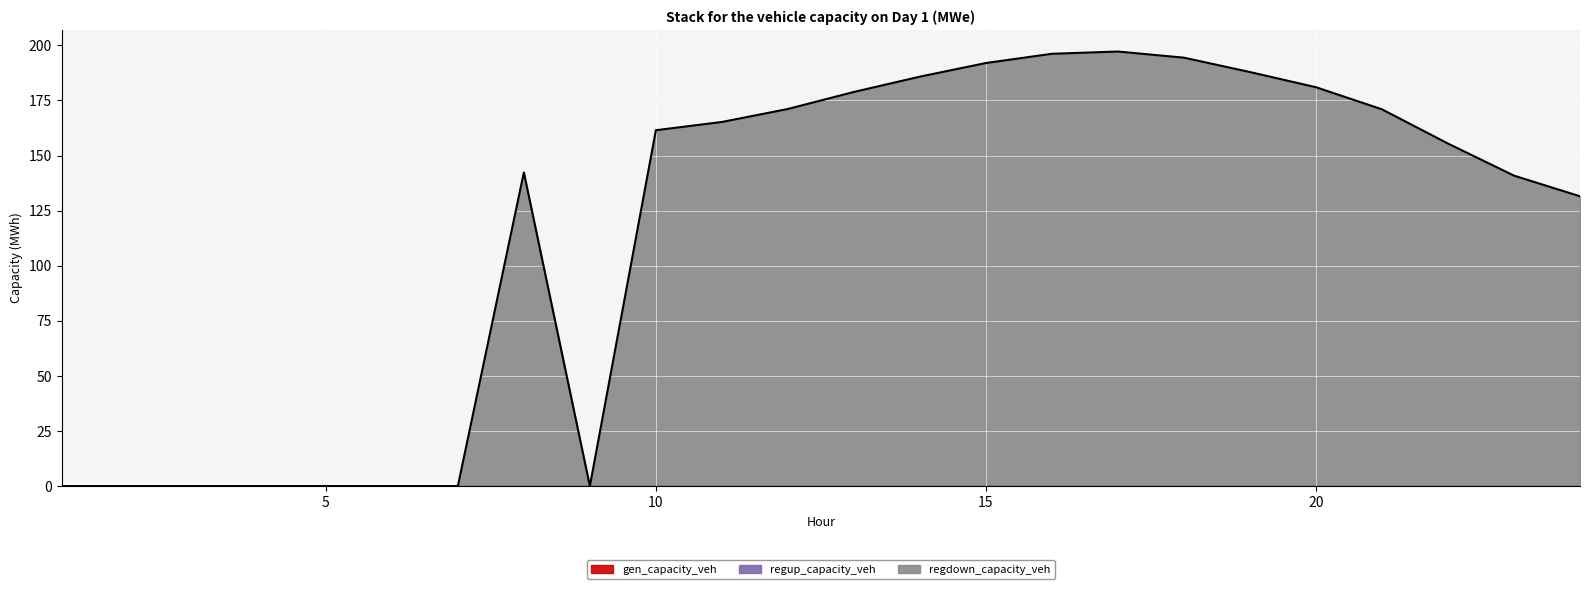

Between 4 and 16, which series saw the biggest shift?

regdown_capacity_veh